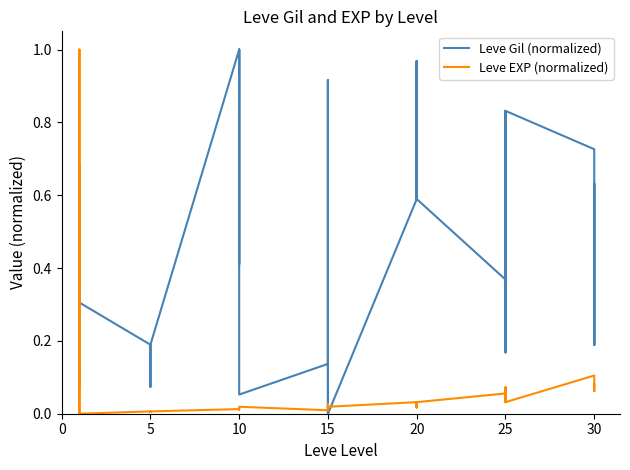

The Leve EXP (normalized) series shows 0.0 at 15. True or false?

True